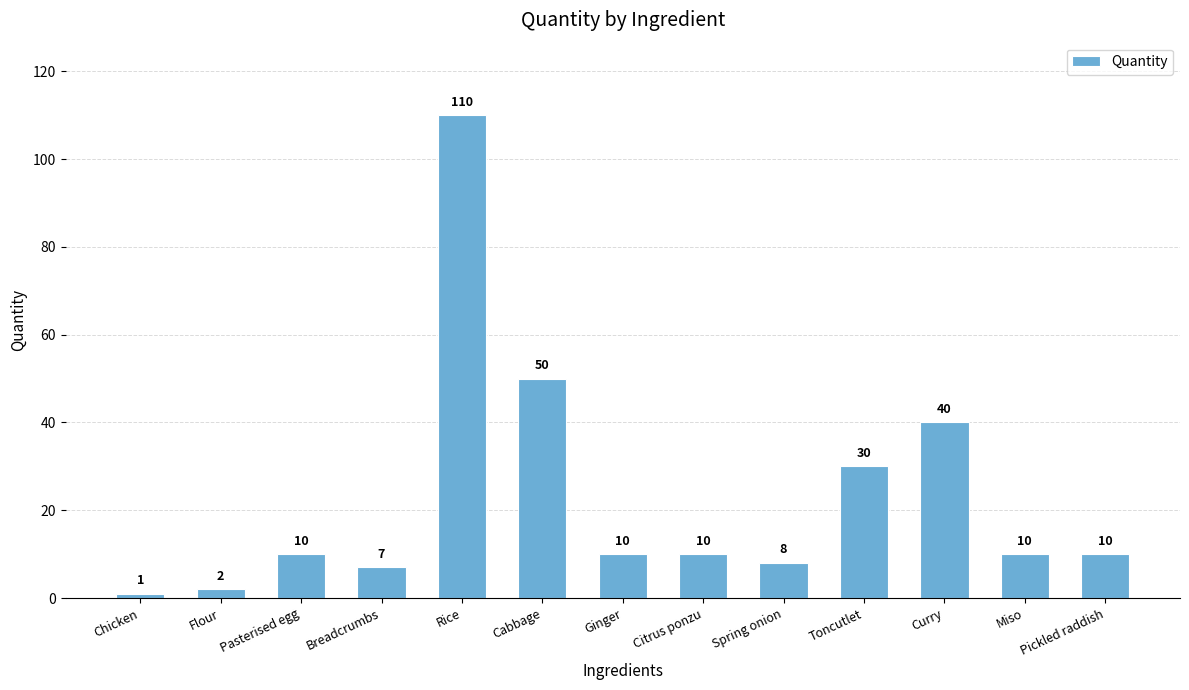

At which label is the value closest to 55?

Cabbage